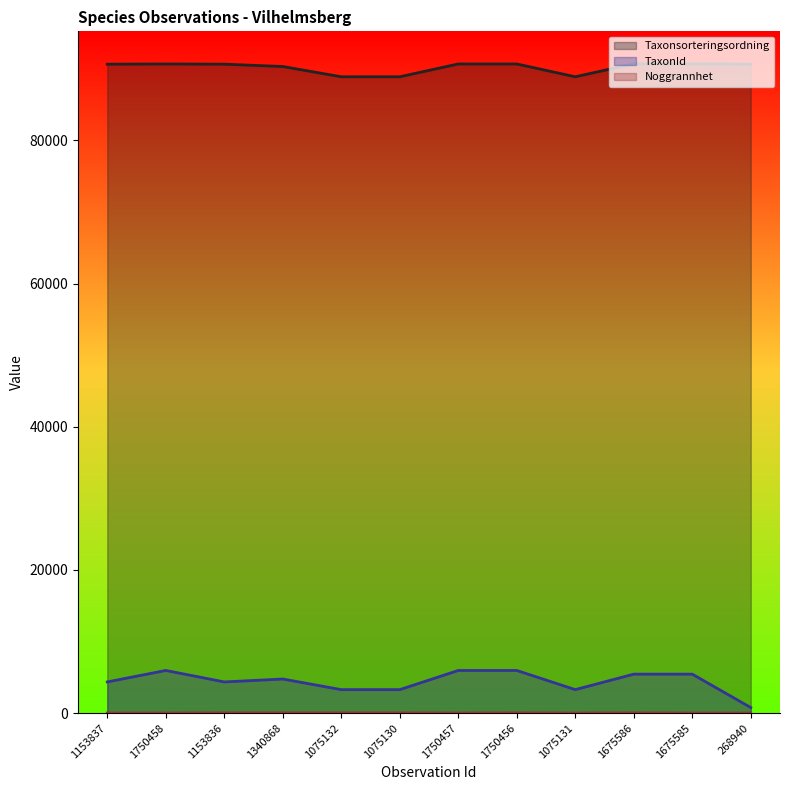

Which category has the highest value in the Taxonsorteringsordning series?

1675586